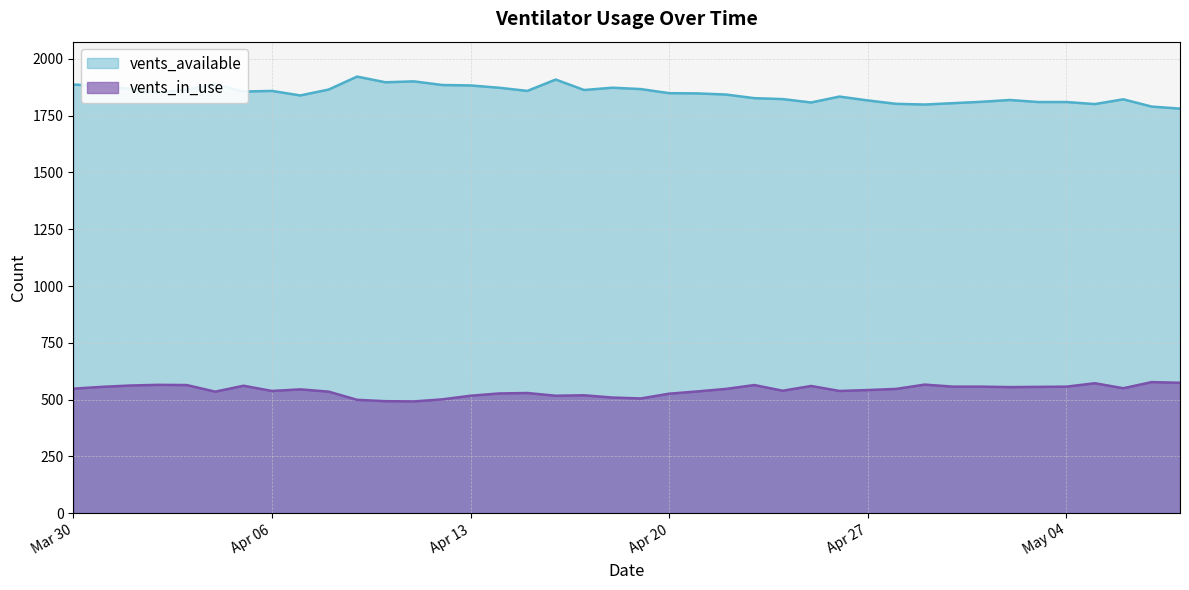

Is the value of vents_available at 2021-04-14 greater than the value of vents_in_use at 2021-04-25?

Yes